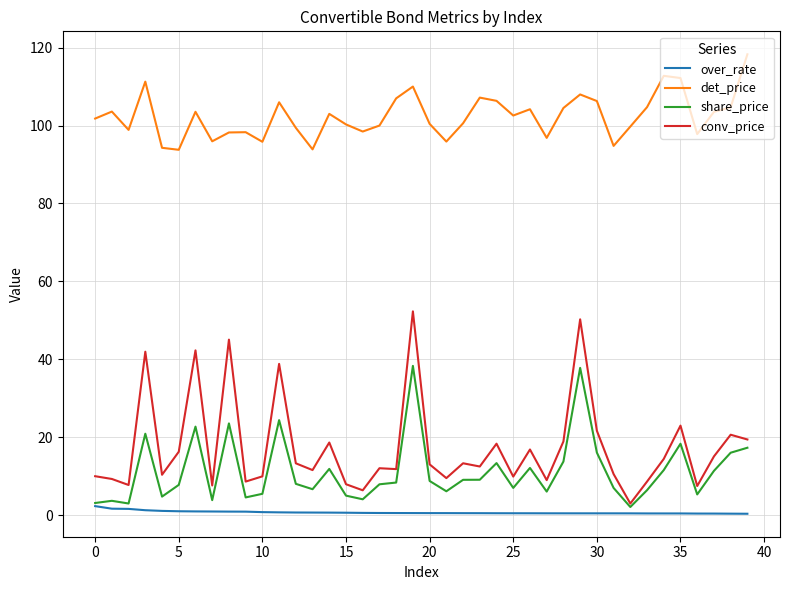

Which series has the largest range (max minus min)?

conv_price